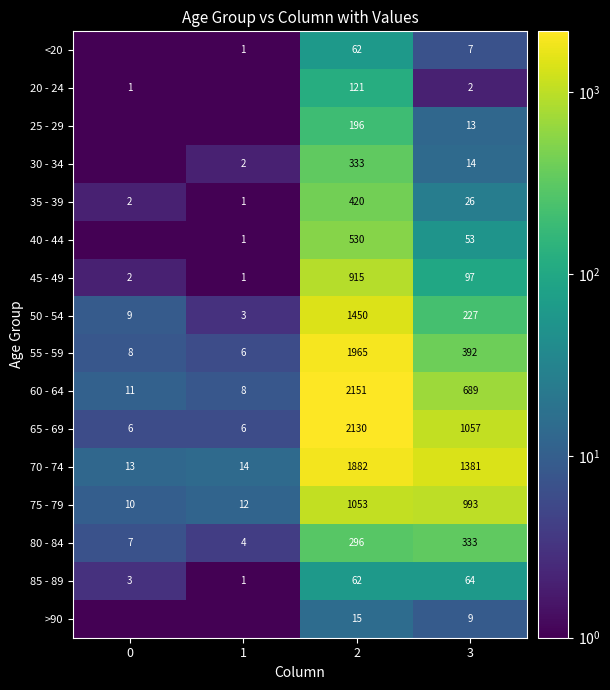

The value of 20 - 24 at 3 is 2.0. True or false?

True